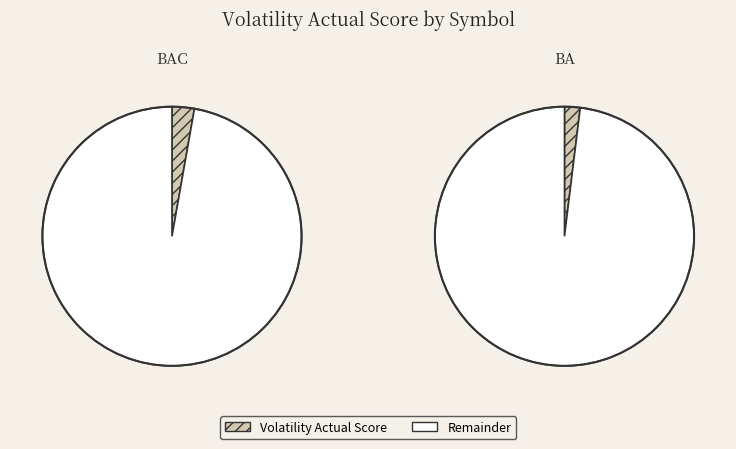

Does BA account for over 50% of the chart?

No